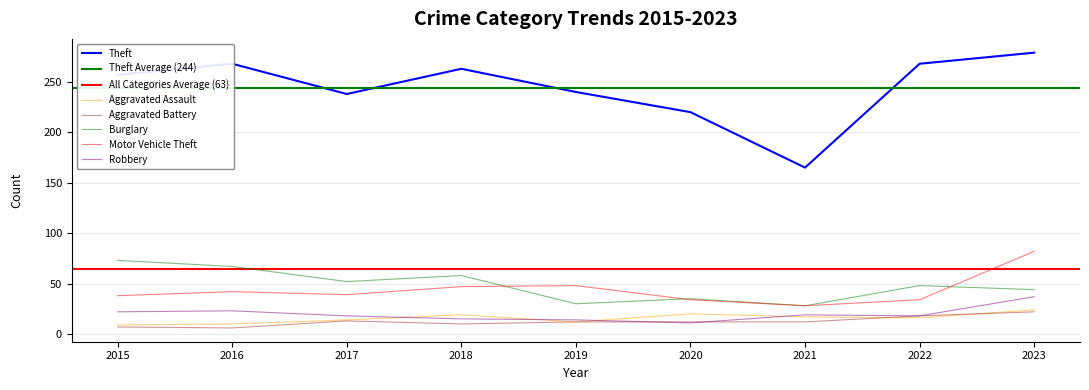

True or false: Motor Vehicle Theft and Aggravated Battery intersect in this chart.

False